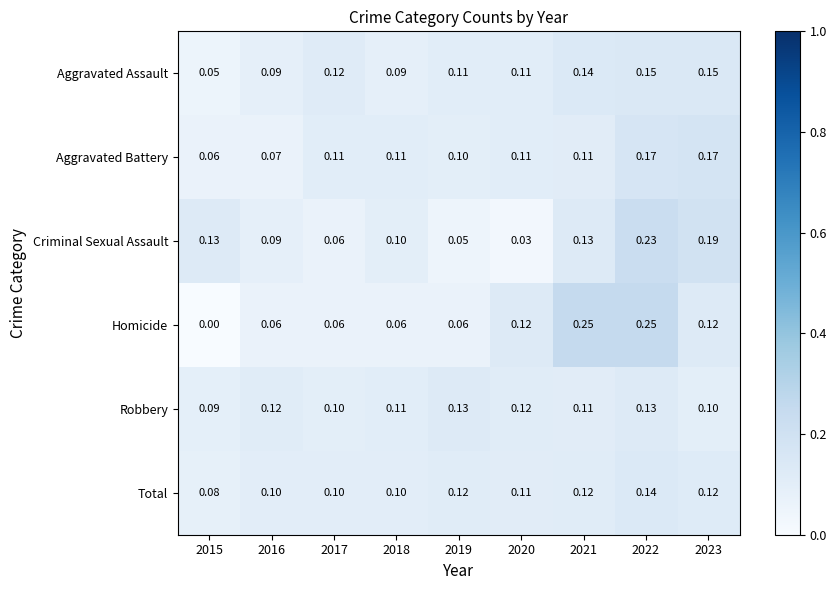

Which label corresponds to the smallest value in the chart?

2015